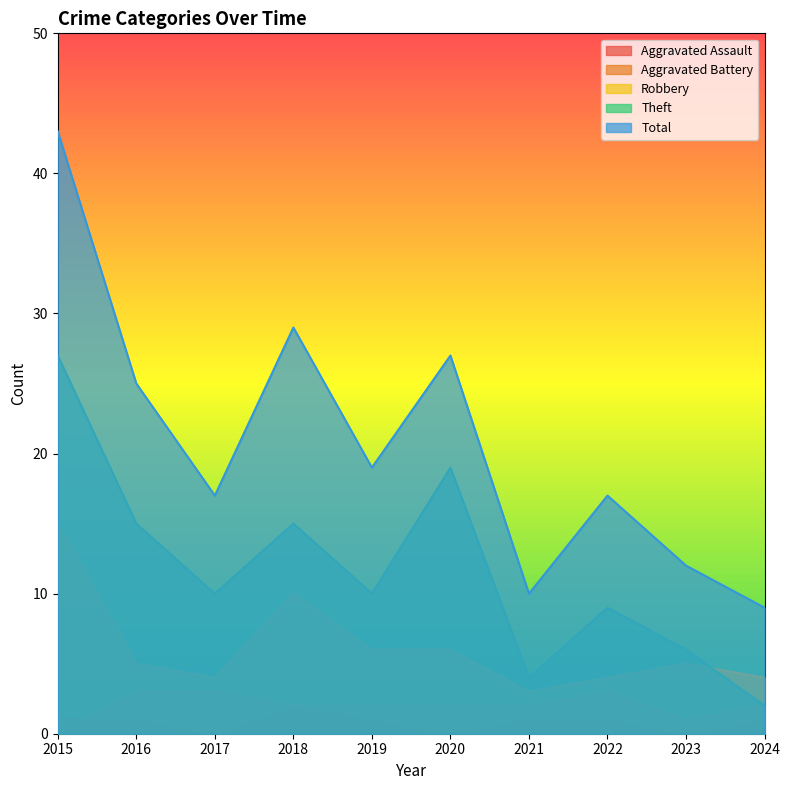

What is the value of the Theft point at the 6th from the left?

19